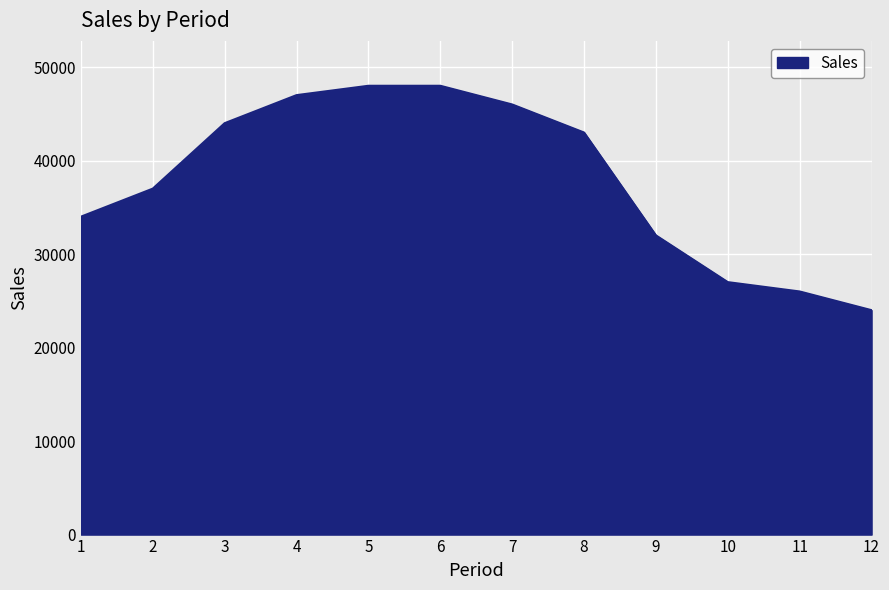

How many lines are shown in the chart?

1